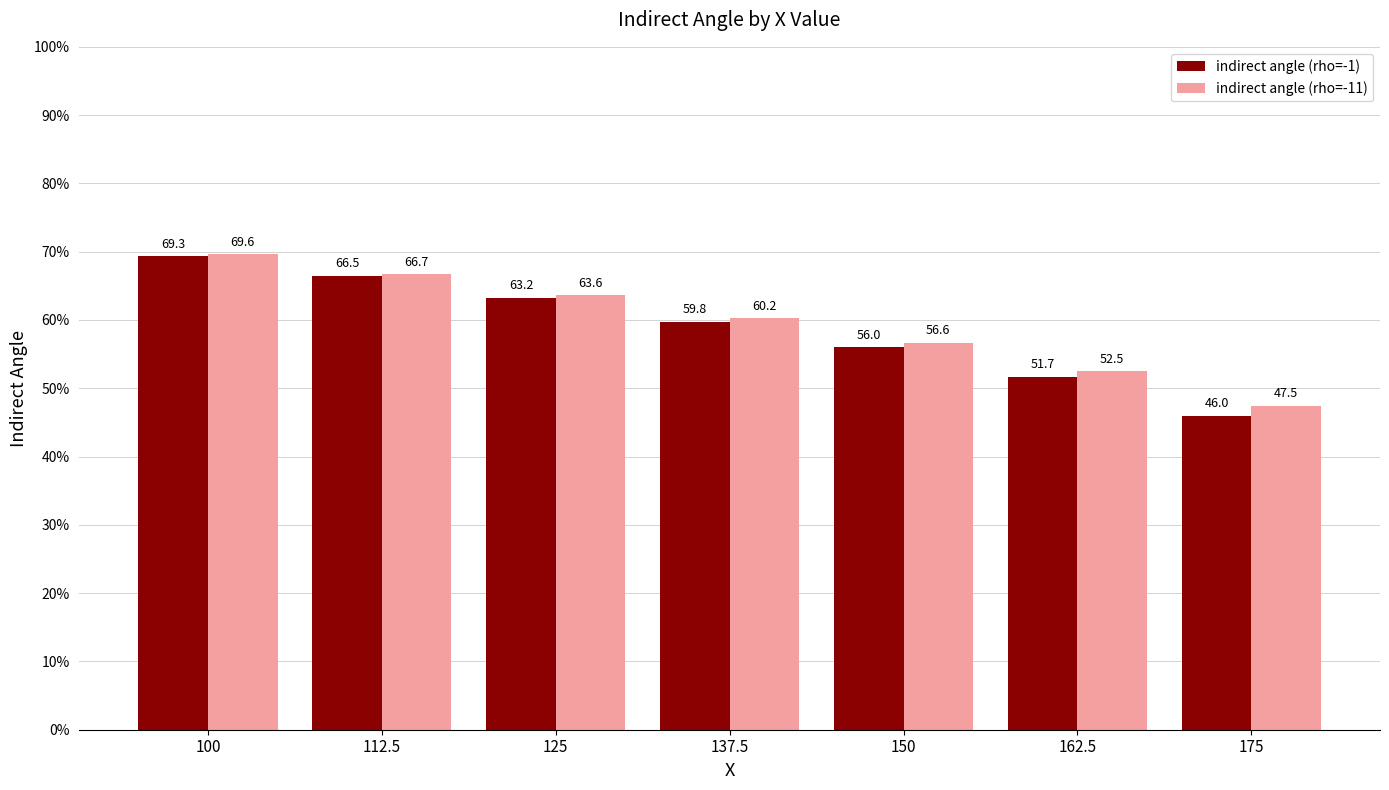

What is the total value across all series at 150?

112.7